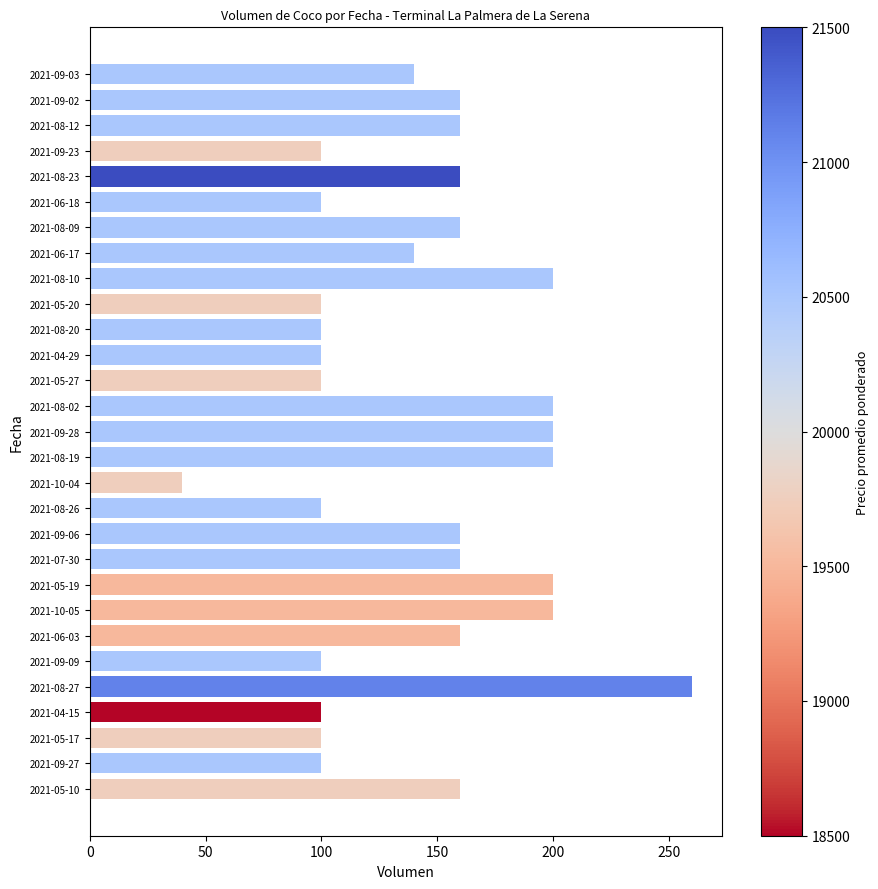

What is the smallest value displayed?

40